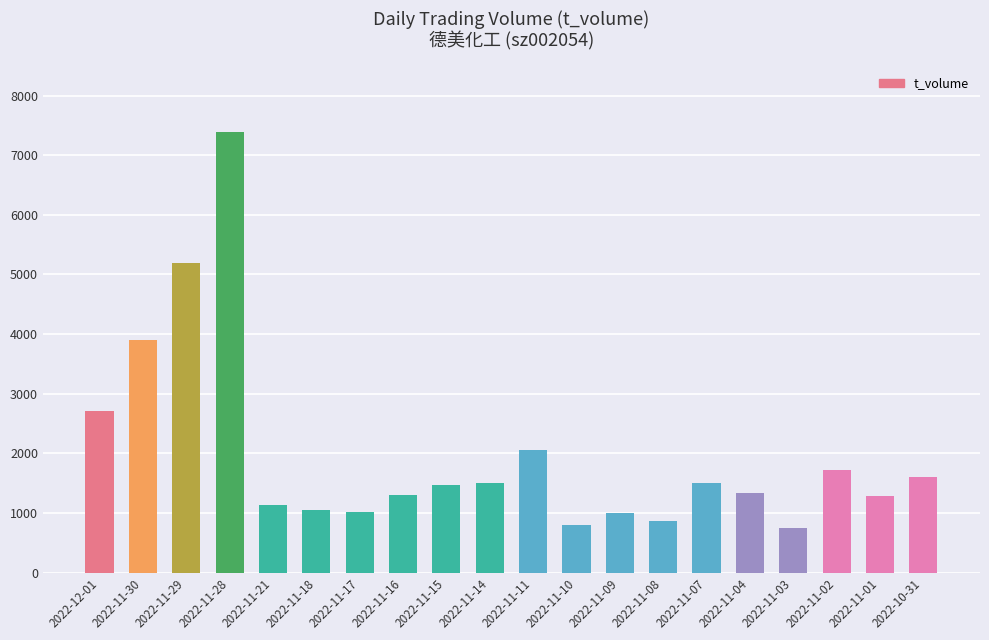

True or false: the data shows 1213 at 2022-12-01.

False